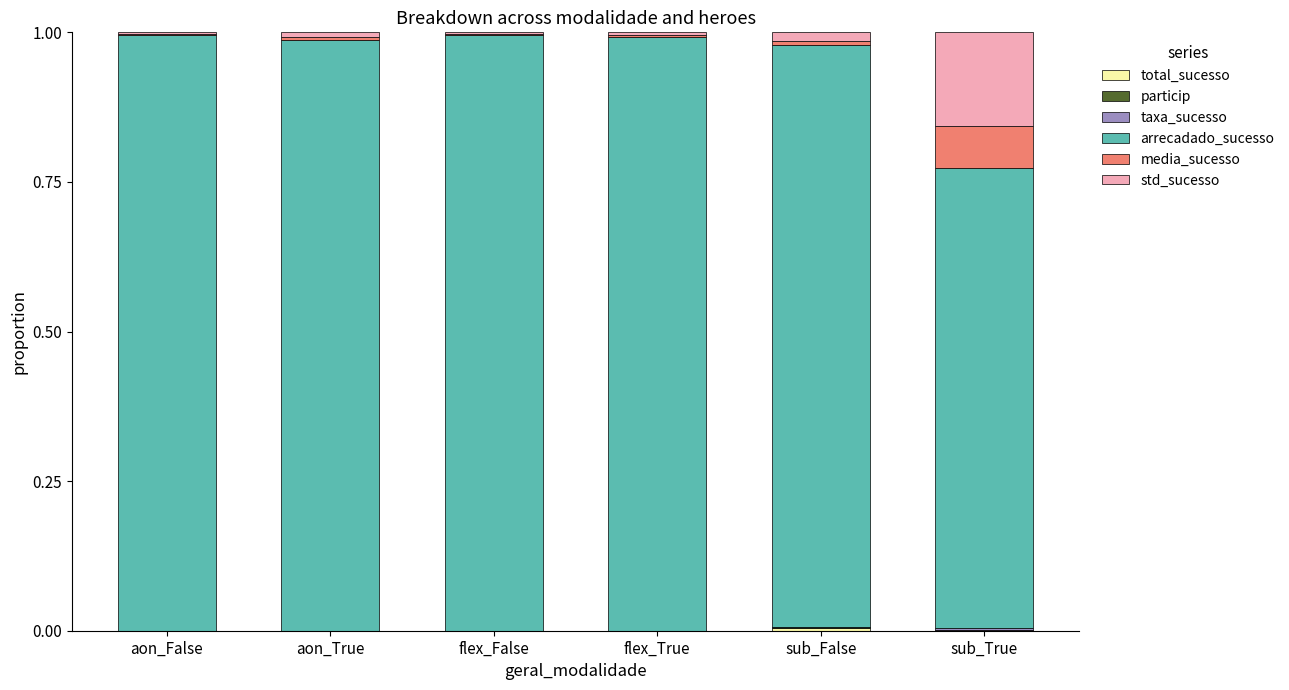

Count the number of categories in the chart.

6